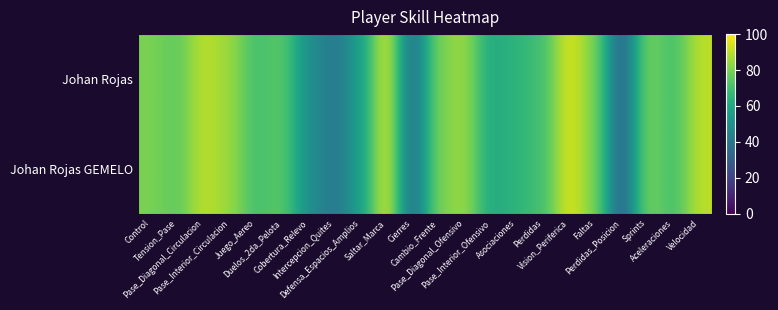

How many series are shown in this chart?

2